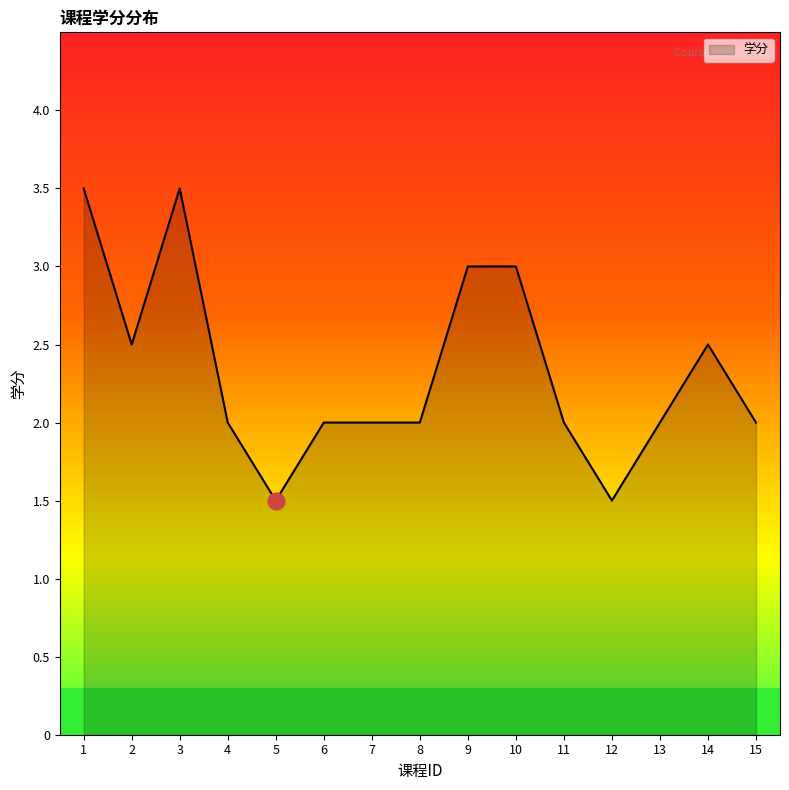

What is the greatest value displayed?

3.5